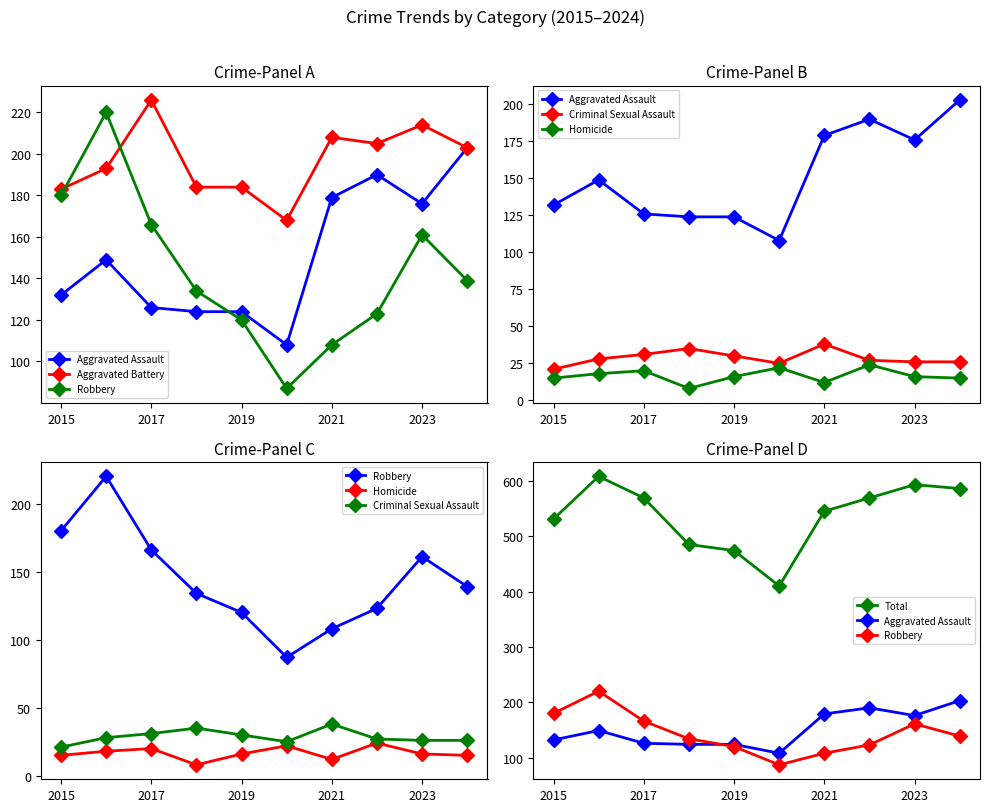

In Aggravated Assault, how many points are lower than both neighbors (excluding endpoints)?

2